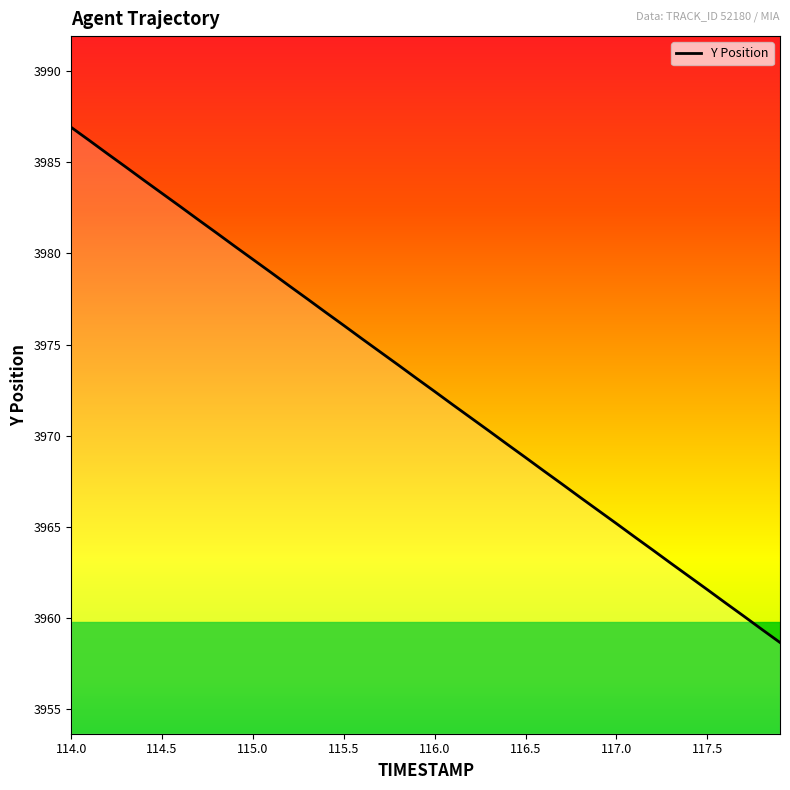

What is the smallest value displayed?

3958.7